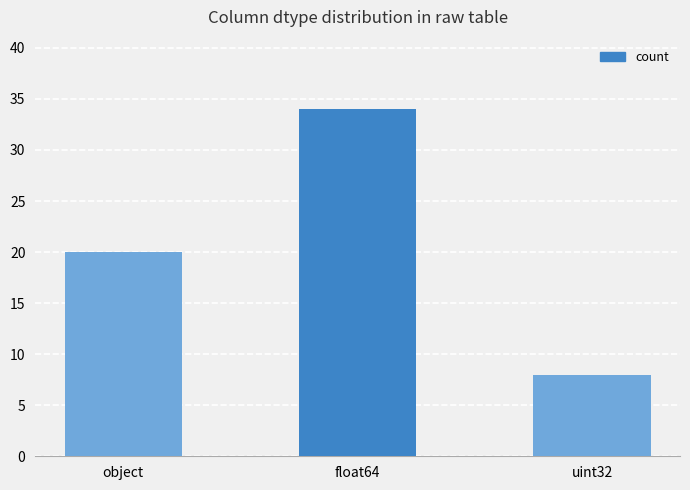

Reading left to right, list all the values displayed in this chart.

20	34	8